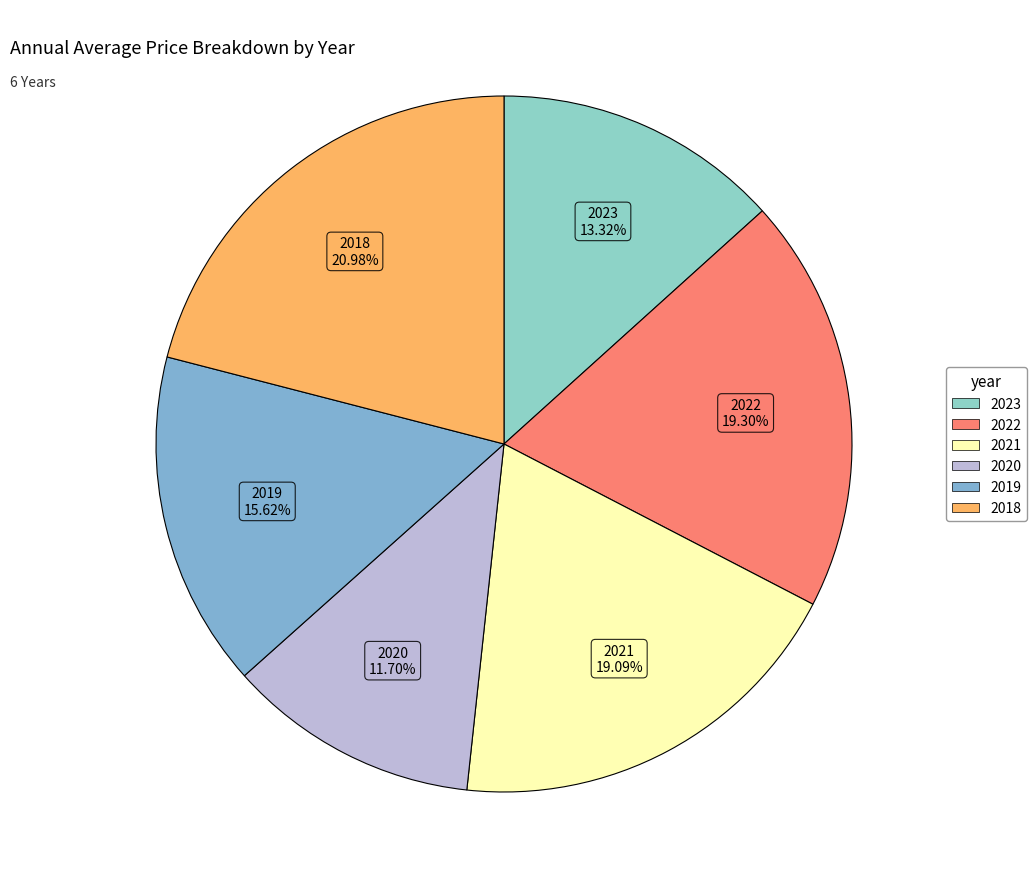

To the nearest percent, what is the combined percentage of 2023 and 2020?

25%